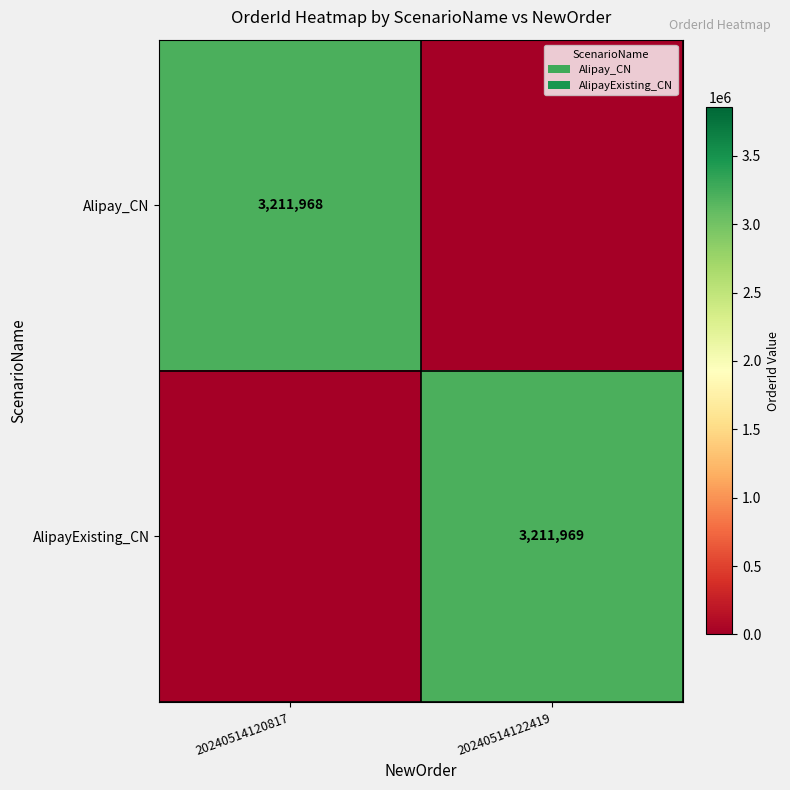

The AlipayExisting_CN series shows 3211969 at 20240514122419. True or false?

True